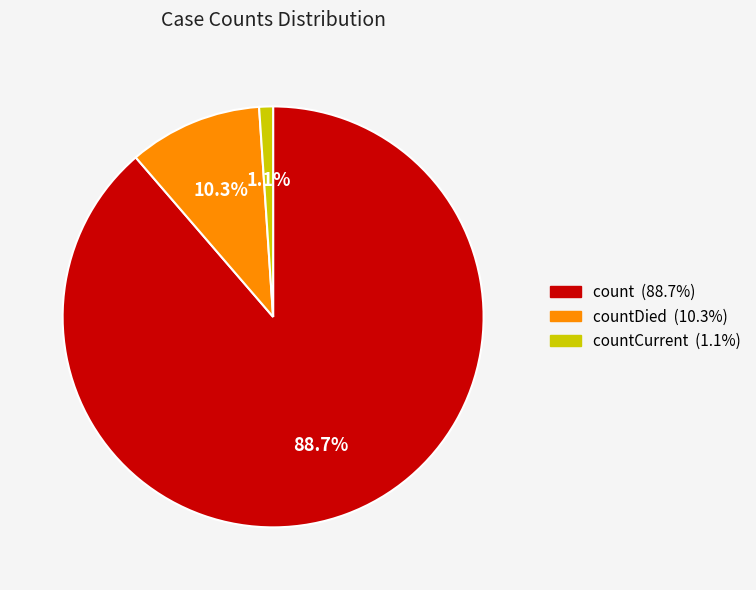

Is there any slice that represents more than half of the pie?

Yes